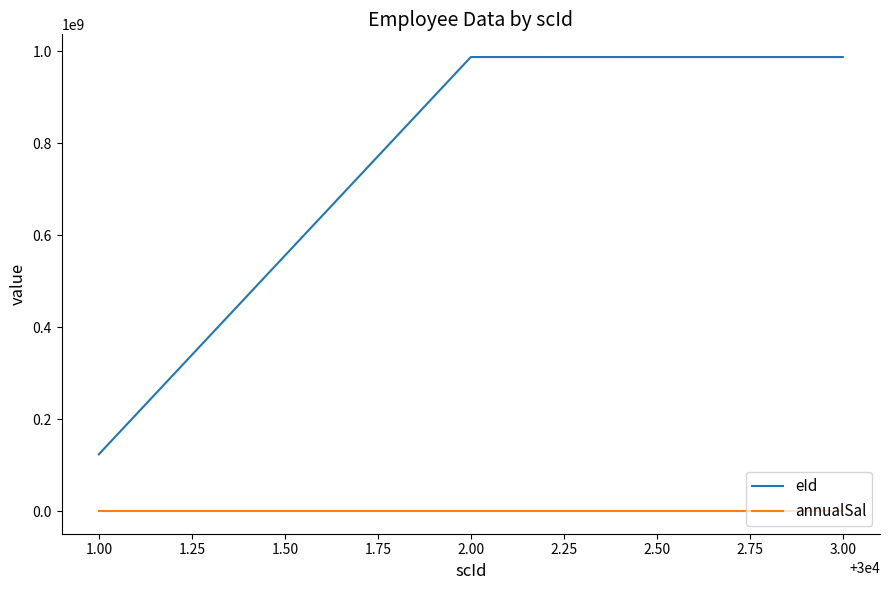

The value of eId at 2.00 is 1637532727. True or false?

False